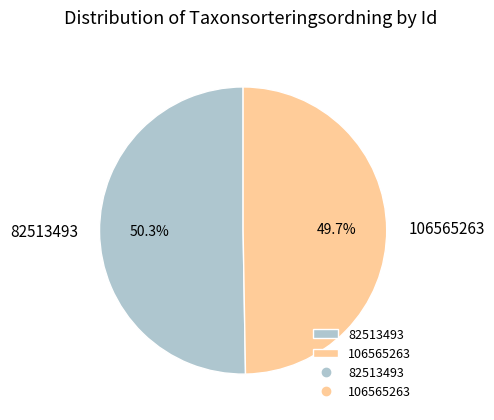

True or false: 106565263 accounts for 61% of the total.

False